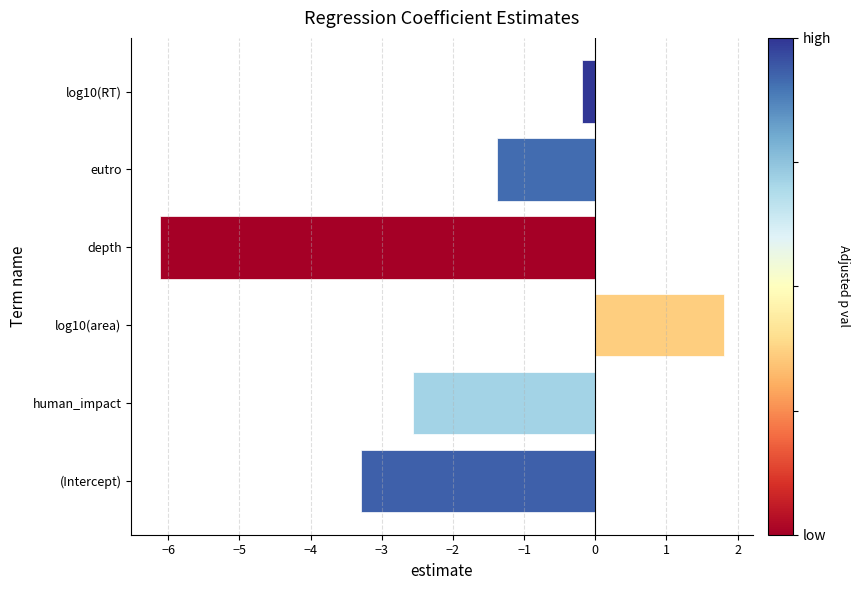

What is the greatest value displayed?

1.8